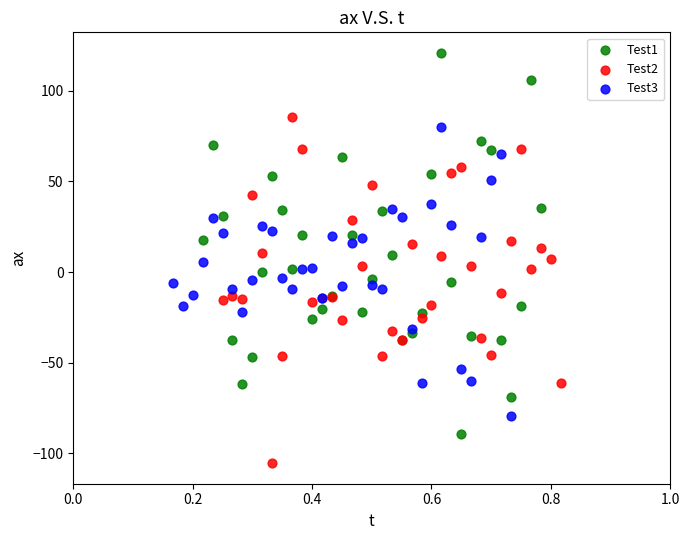

Which series contains the highest Y value?

Test1